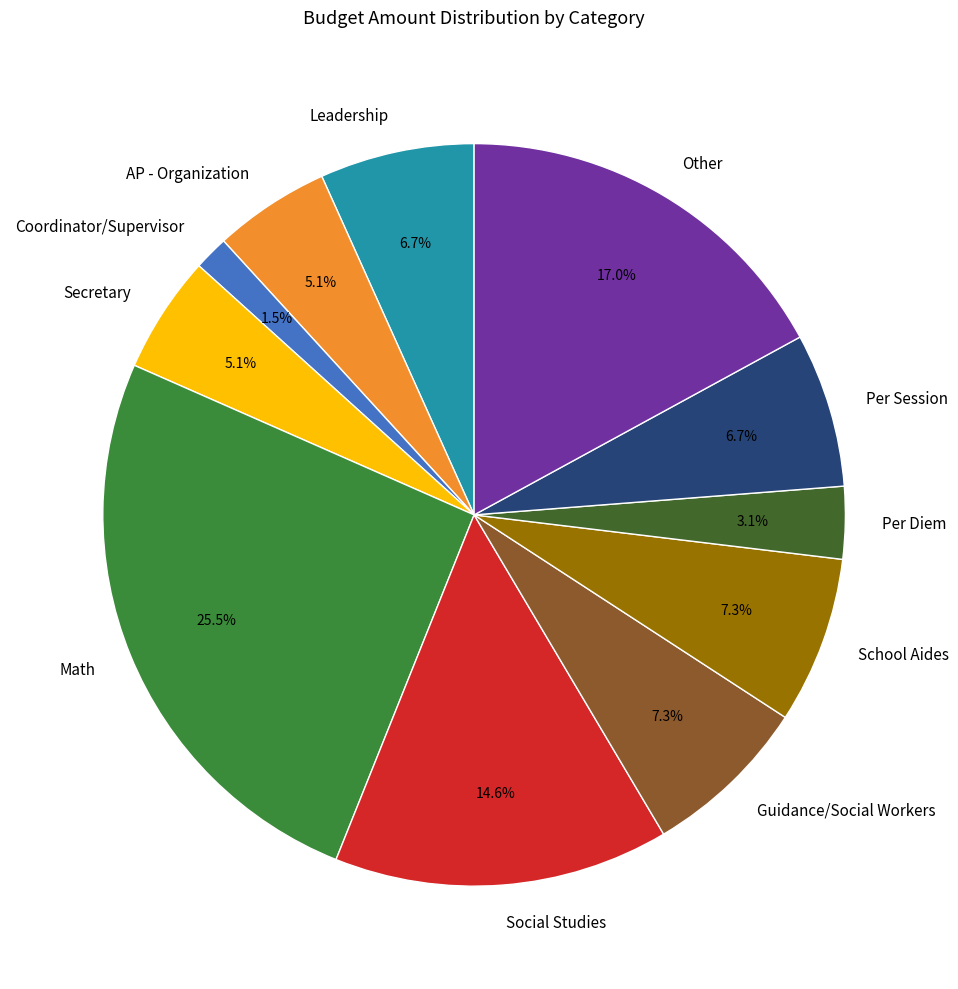

Which has a higher value, Other or Math?

Math